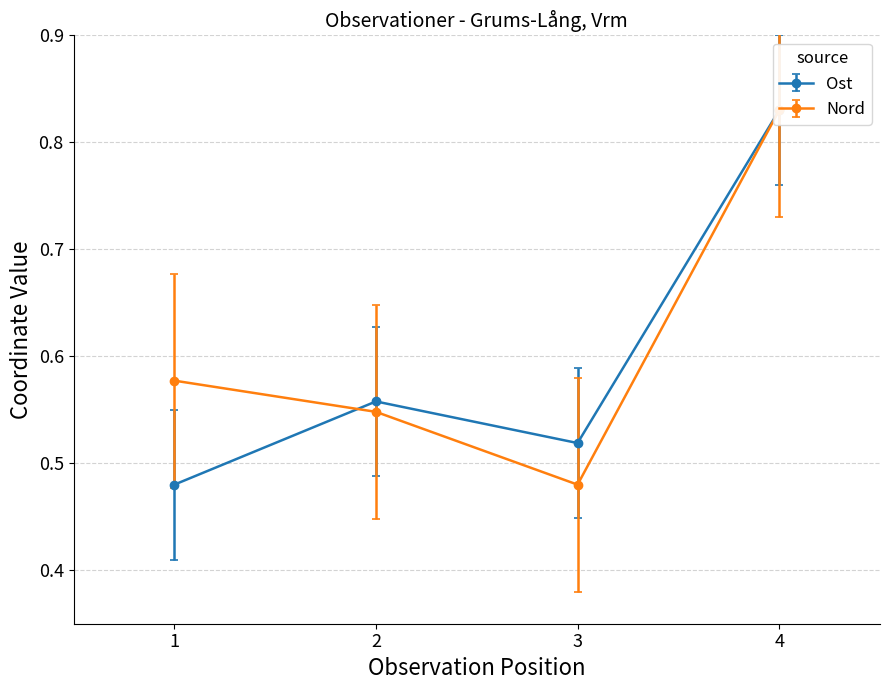

What is the greatest value displayed?

0.8